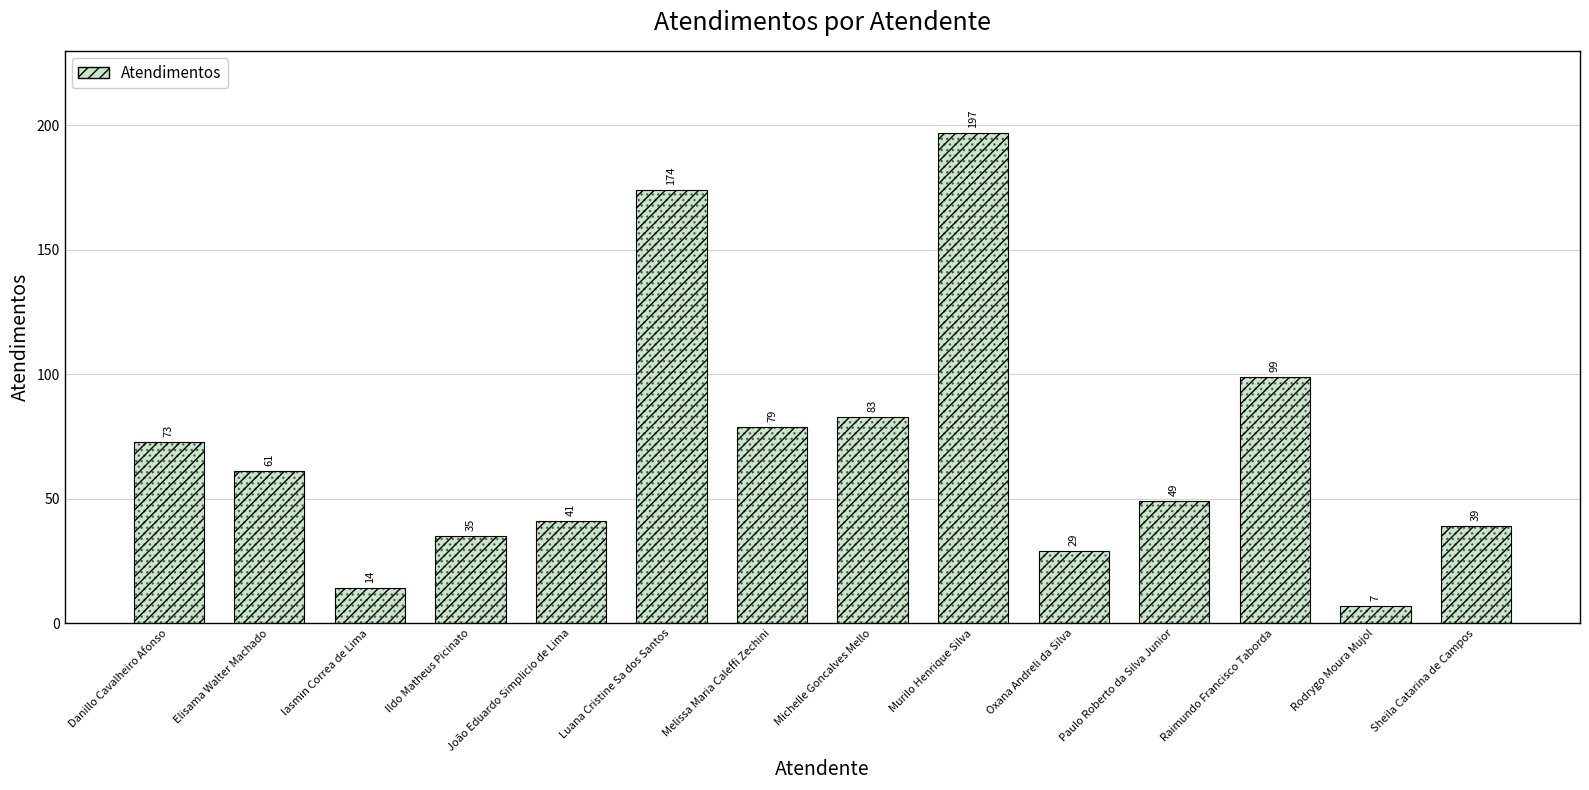

What is the approximate value at Luana Cristine Sa dos Santos, to the nearest 50?

150